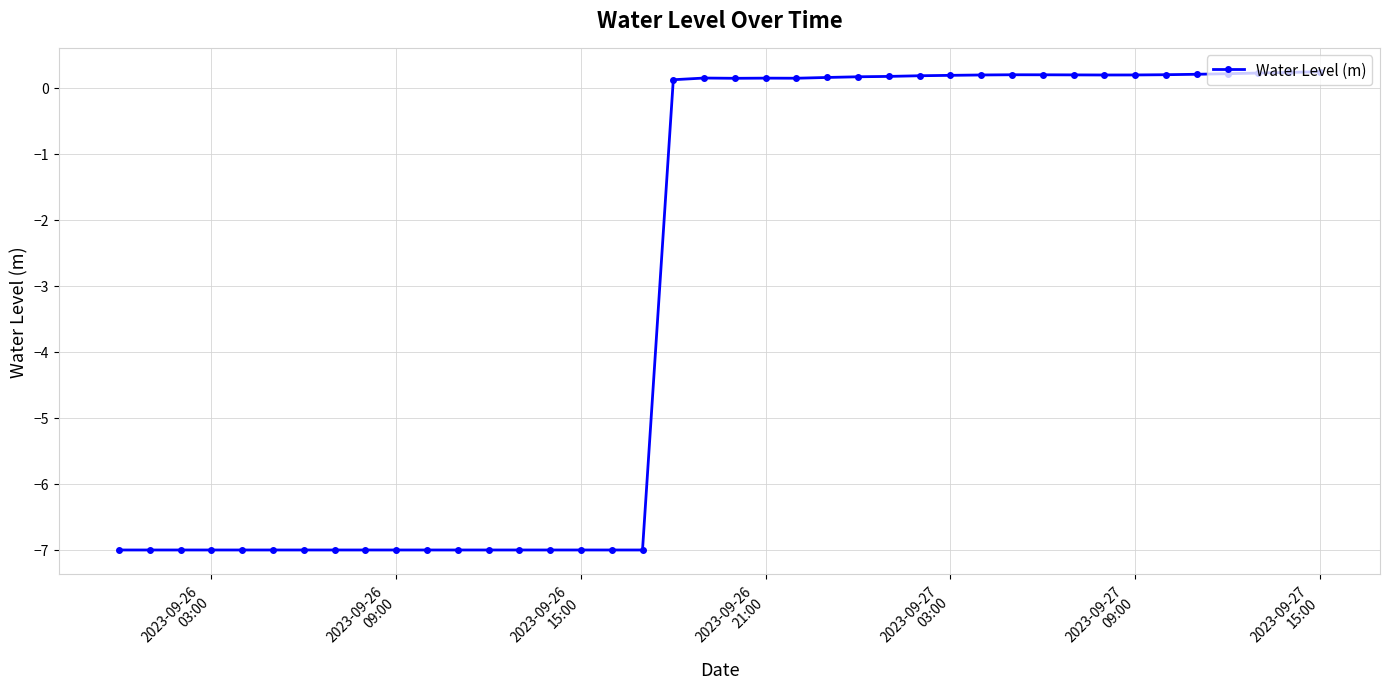

What is the difference between the maximum and second lowest values?

7.2